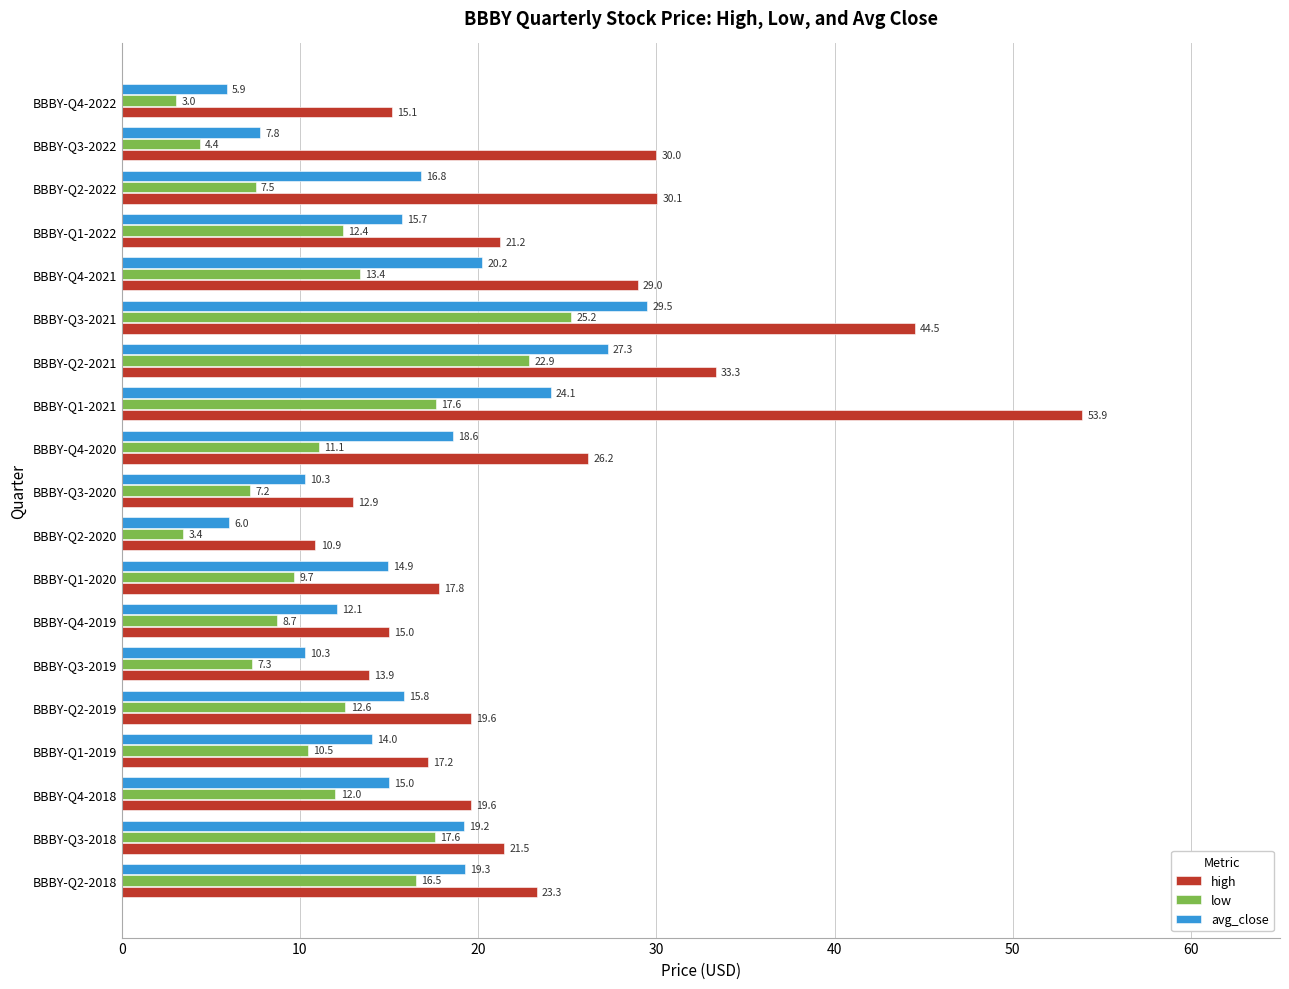

What is the difference between the maximum and minimum values in the low series?

22.2